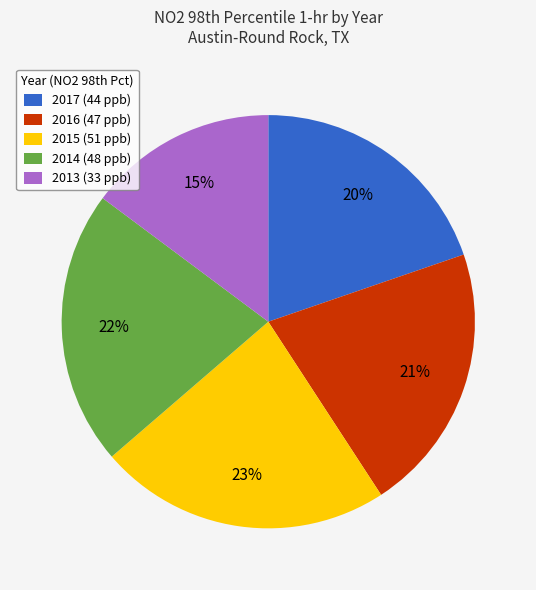

Which category has the biggest portion of the pie?

2015